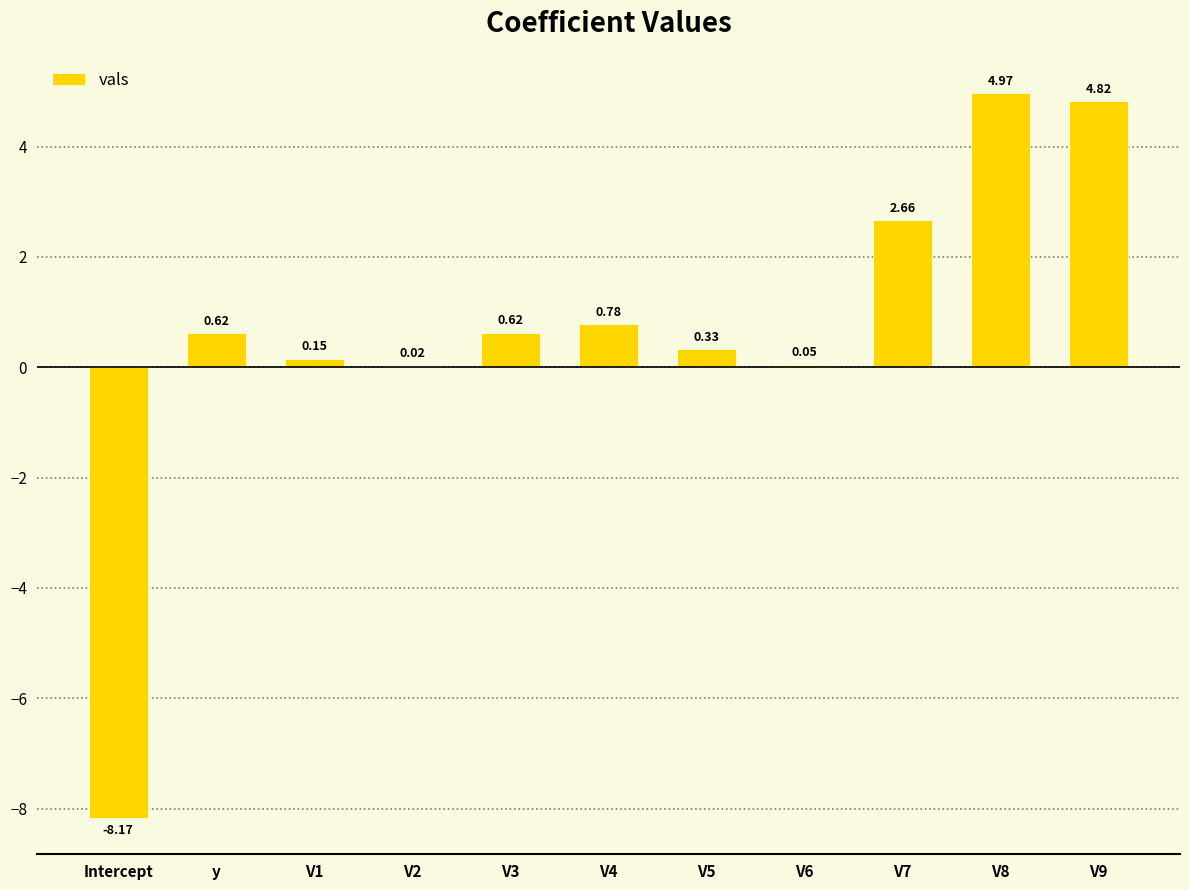

How many data points does each series have?

11